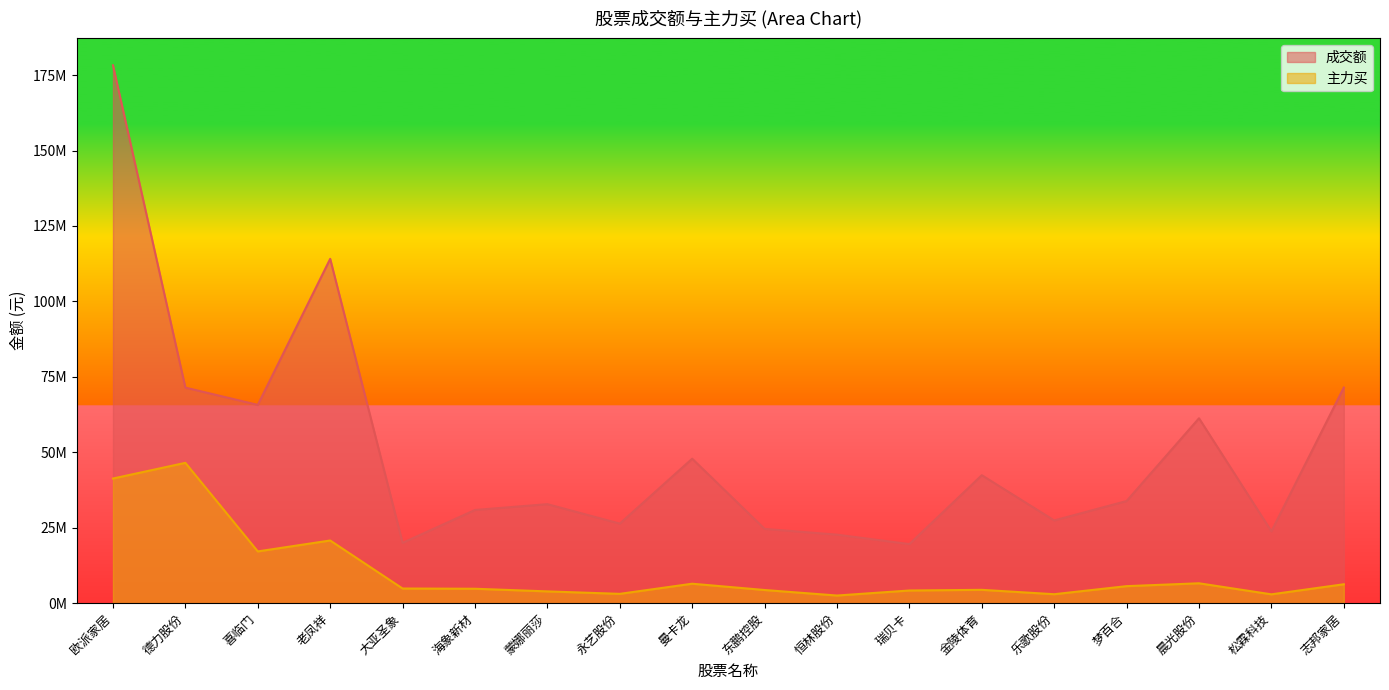

Read the 主力买 value at 德力股份, to the nearest 10.

46506050